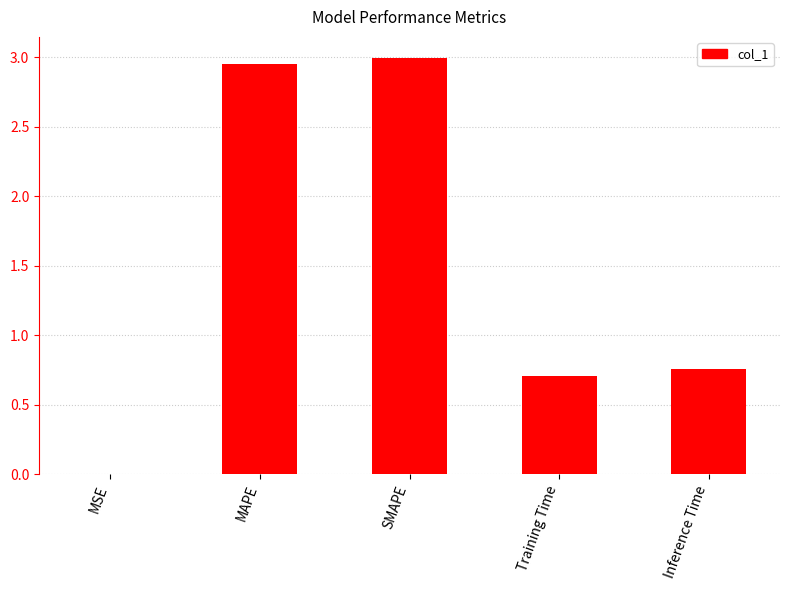

The value at MAPE is 4.9. True or false?

False